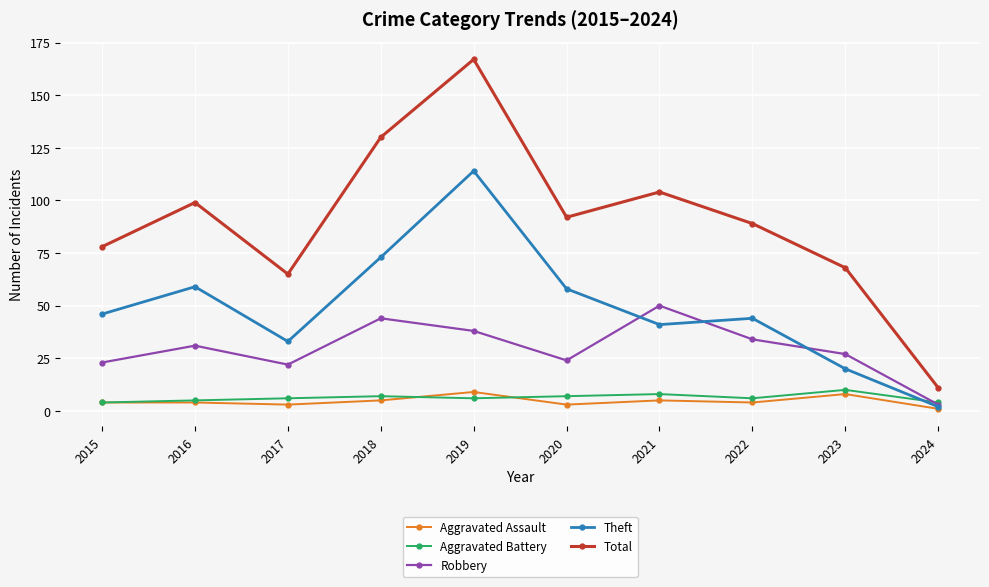

True or false: Robbery and Aggravated Assault intersect in this chart.

False